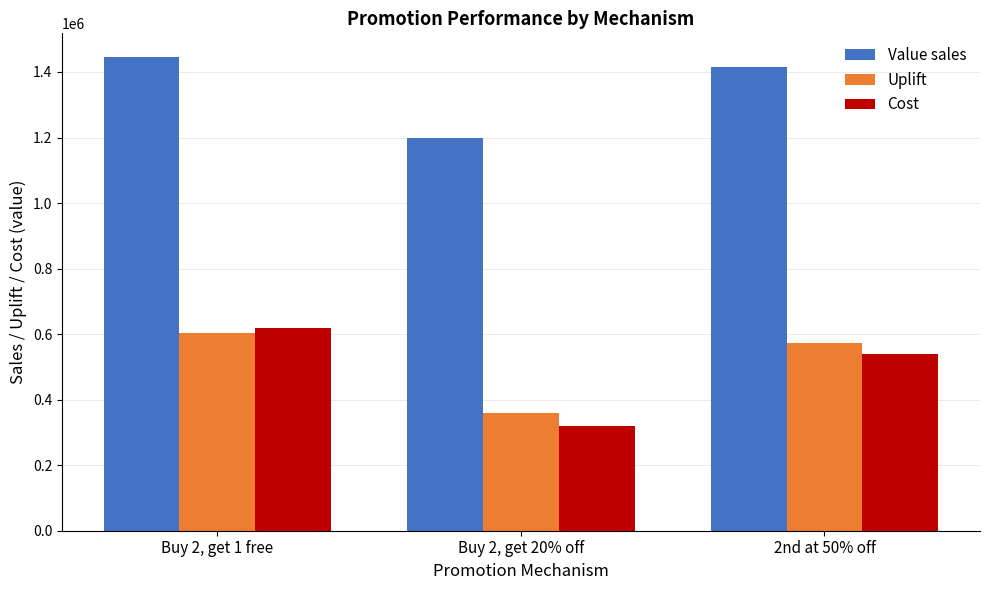

What is the difference between the maximum and second lowest values in the Cost series?

80000.0